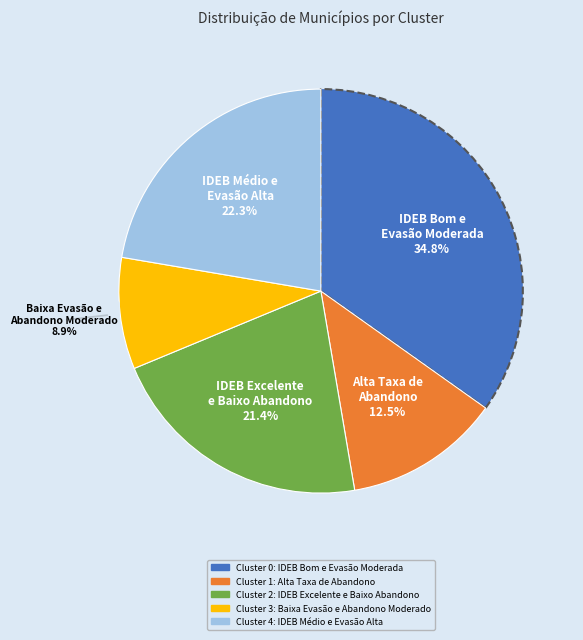

Does any single category account for the majority?

No